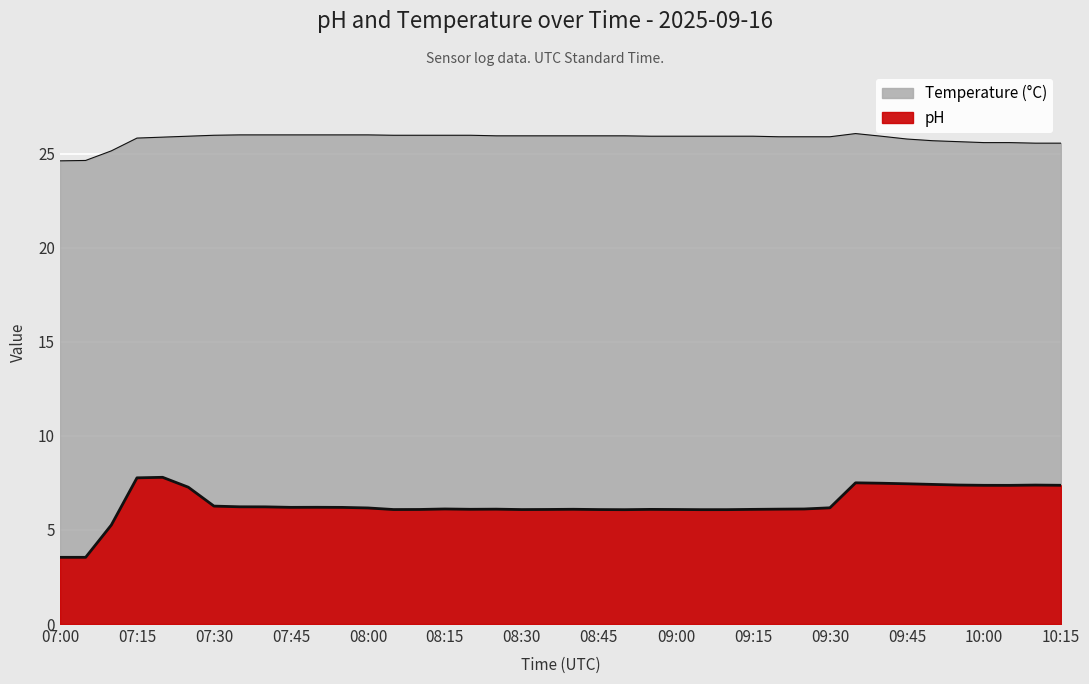

How many points are higher than both their immediate neighbors (excluding endpoints)?

8